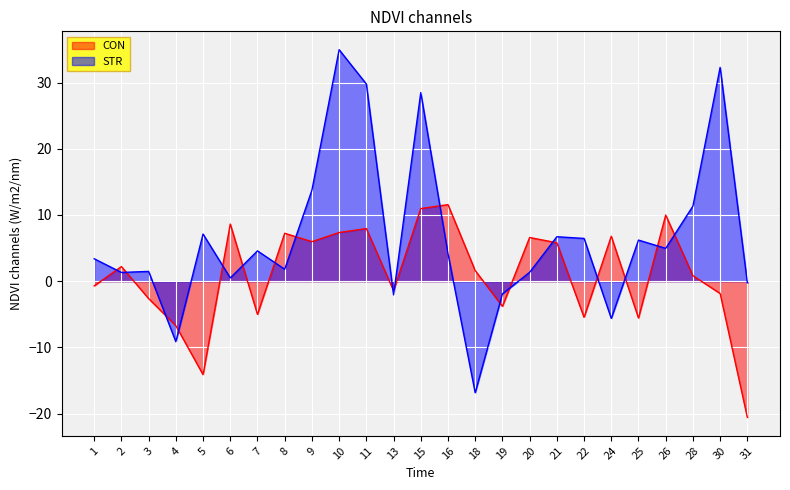

How many categories are shown in the chart?

25